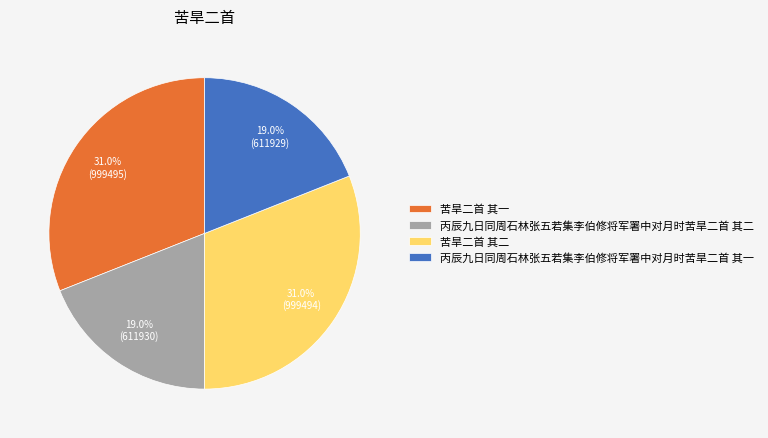

True or false: 丙辰九日同周石林张五若集李伯修将军署中对月时苦旱二首 其二 accounts for 19% of the total.

True